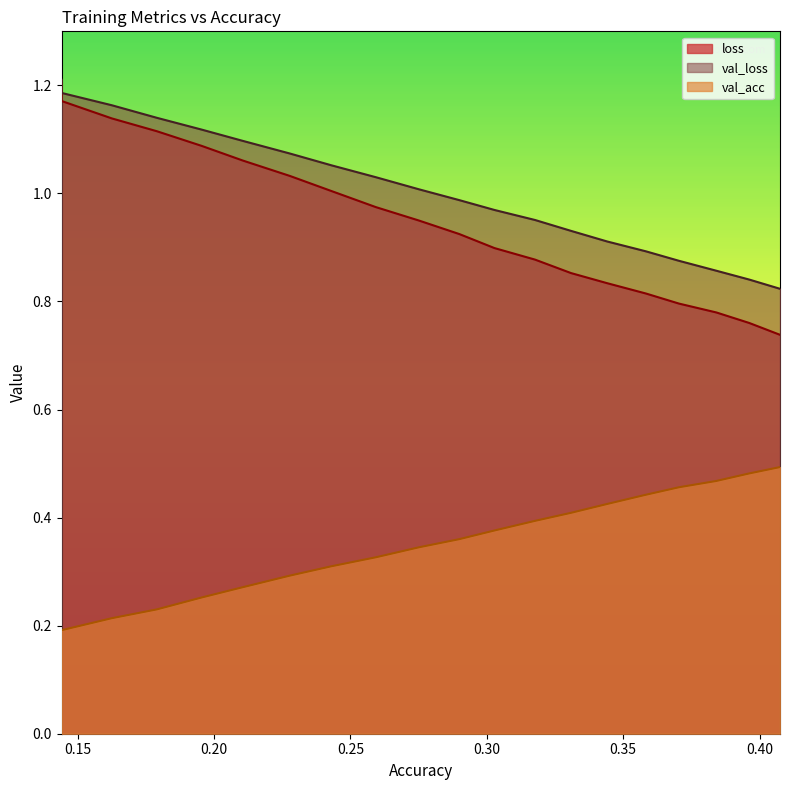

What is the difference between the highest and lowest values at 0.3028341325989736?

0.6